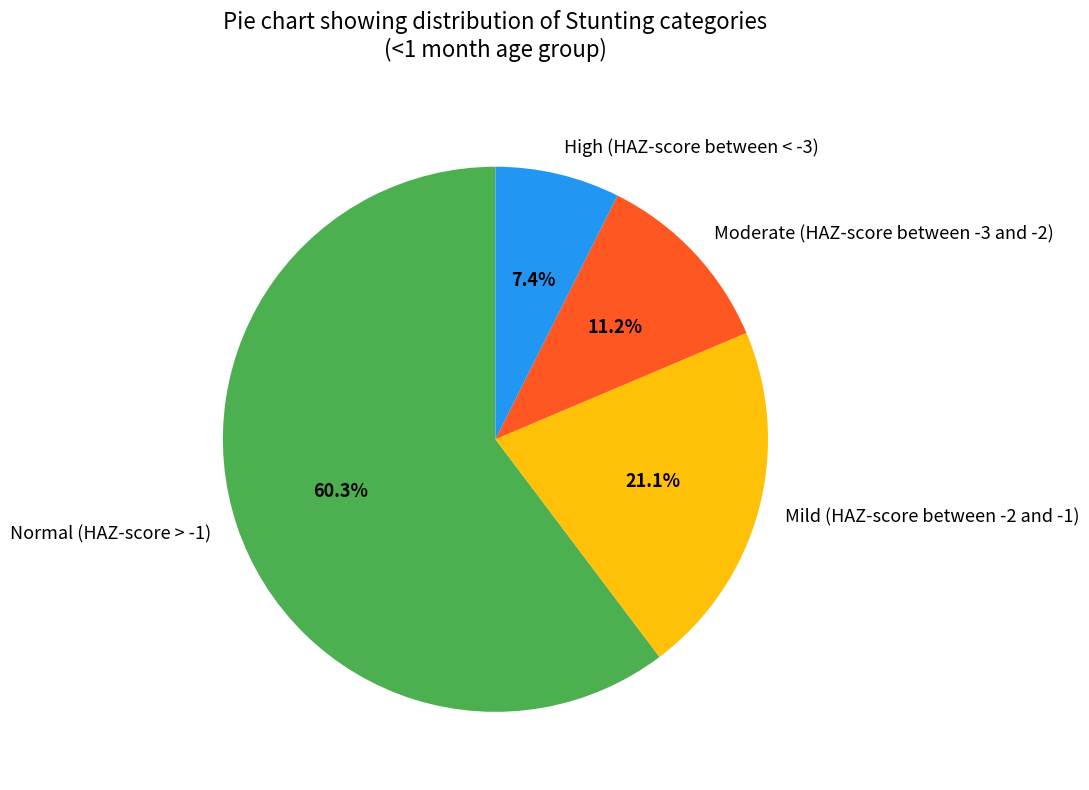

What is the total percentage of High (HAZ-score between < -3) and Normal (HAZ-score > -1)?

67.7%